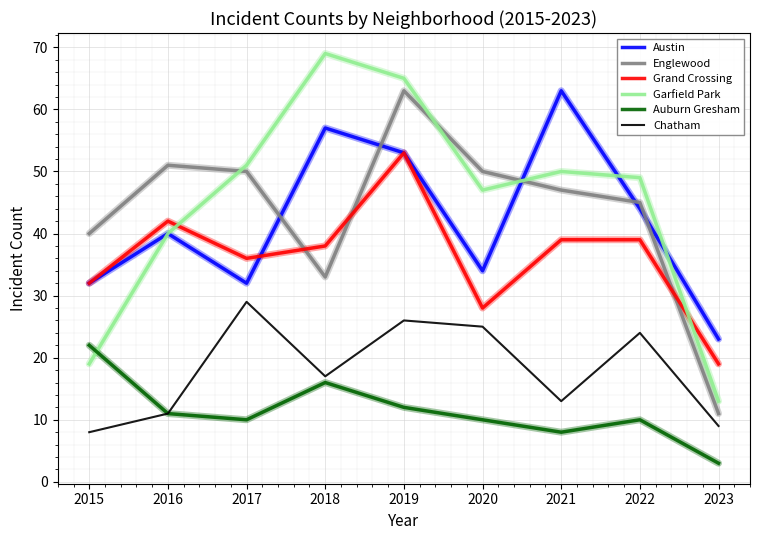

Where is the first local minimum for Chatham?

2018